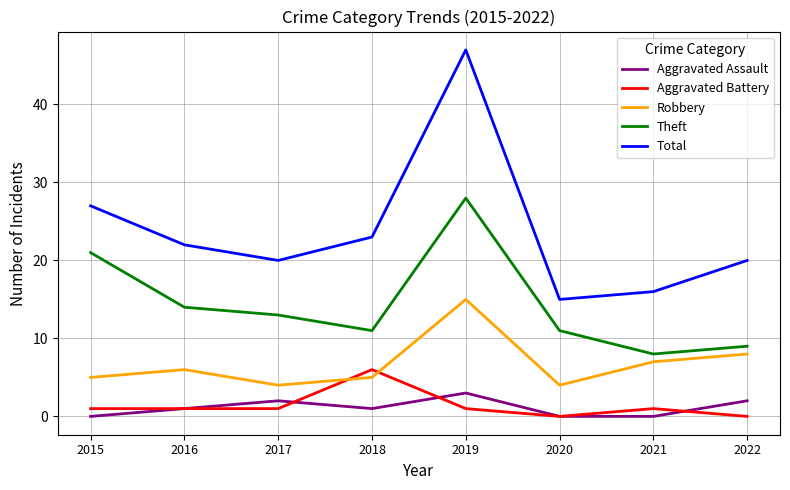

Reading left to right, transcribe all the data shown in this chart.

Aggravated Assault: 2015=0	2016=1	2017=2	2018=1	2019=3	2020=0	2021=0	2022=2
Aggravated Battery: 2015=1	2016=1	2017=1	2018=6	2019=1	2020=0	2021=1	2022=0
Robbery: 2015=5	2016=6	2017=4	2018=5	2019=15	2020=4	2021=7	2022=8
Theft: 2015=21	2016=14	2017=13	2018=11	2019=28	2020=11	2021=8	2022=9
Total: 2015=27	2016=22	2017=20	2018=23	2019=47	2020=15	2021=16	2022=20